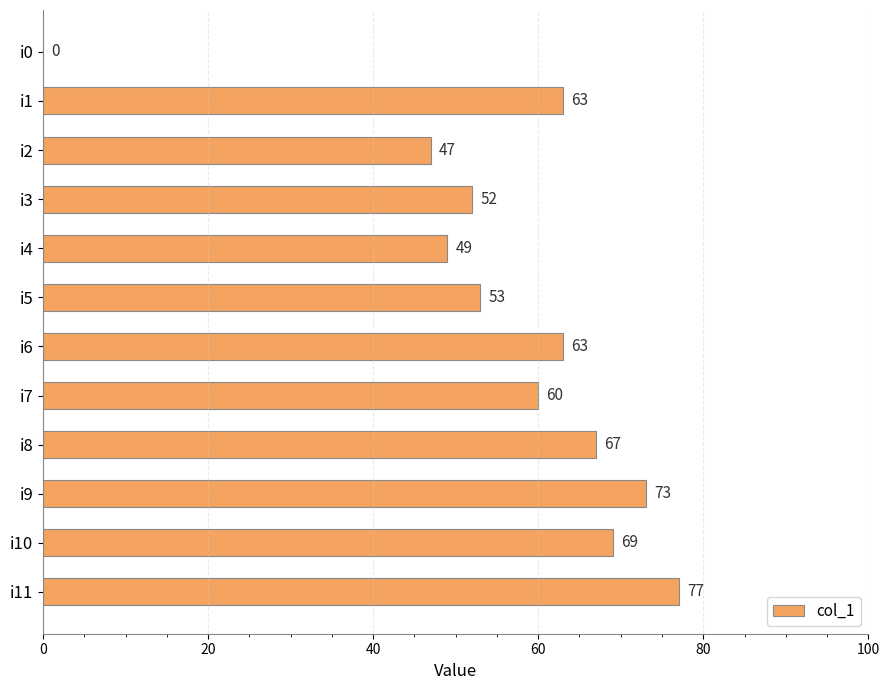

At which category does the chart reach its peak across all series?

i11